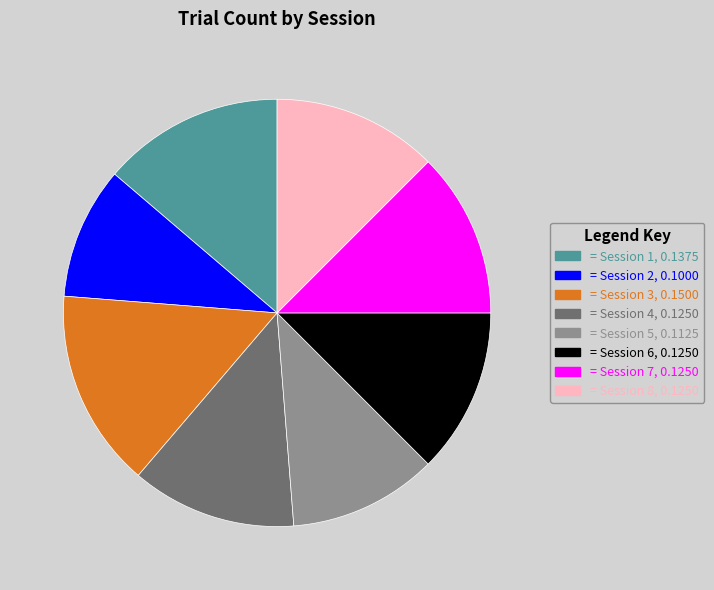

Is there any slice that represents more than half of the pie?

No